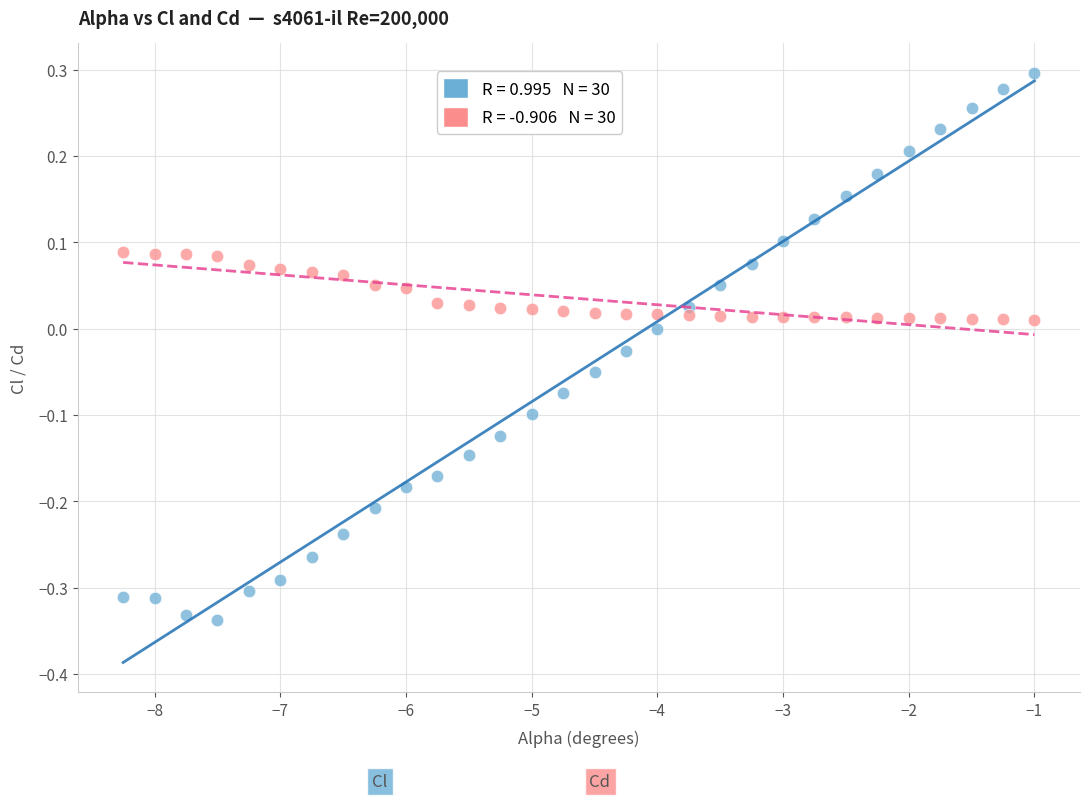

Across all data points, what is the range of X values (max minus min)?

7.2